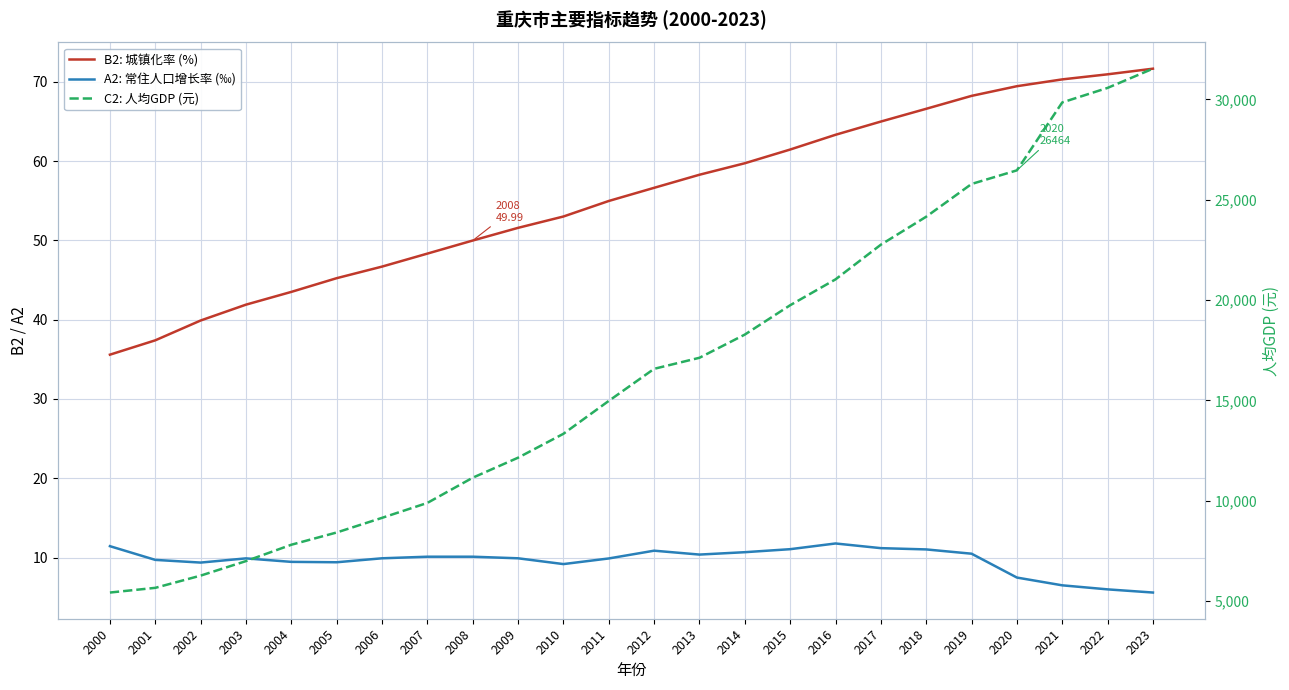

Reading right to left, what are all the values shown in this chart?

B2: 城镇化率 (%): 2023=71.7	2022=71.0	2021=70.3	2020=69.5	2019=68.2	2018=66.6	2017=65.0	2016=63.3	2015=61.5	2014=59.7	2013=58.3	2012=56.6	2011=55.0	2010=53.0	2009=51.6	2008=50.0	2007=48.3	2006=46.7	2005=45.2	2004=43.5	2003=41.9	2002=39.9	2001=37.4	2000=35.6
A2: 常住人口增长率 (‰): 2023=5.6	2022=6.0	2021=6.5	2020=7.5	2019=10.5	2018=11.0	2017=11.2	2016=11.8	2015=11.1	2014=10.7	2013=10.4	2012=10.9	2011=9.9	2010=9.2	2009=9.9	2008=10.1	2007=10.1	2006=9.9	2005=9.4	2004=9.4	2003=9.9	2002=9.4	2001=9.7	2000=11.4
C2: 人均GDP (元): 2023=31530.9	2022=30573.9	2021=29849.6	2020=26464.4	2019=25785.5	2018=24154.2	2017=22759.2	2016=21030.9	2015=19742.3	2014=18279.5	2013=17123.8	2012=16573.1	2011=14974.5	2010=13335.0	2009=12144.1	2008=11146.8	2007=9890.3	2006=9146.0	2005=8417.0	2004=7806.0	2003=6991.0	2002=6267.0	2001=5658.0	2000=5424.0